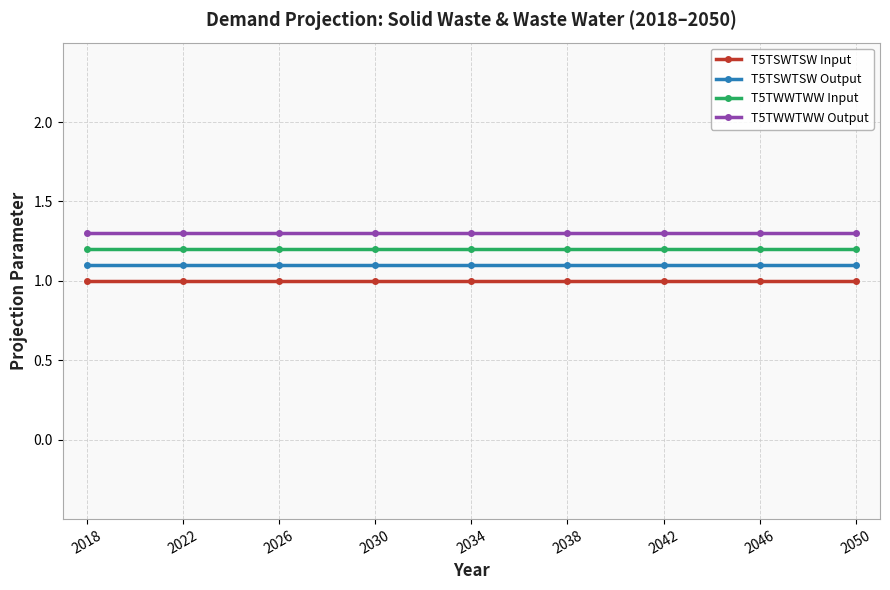

Which series has the largest total across all categories?

T5TWWTWW Output